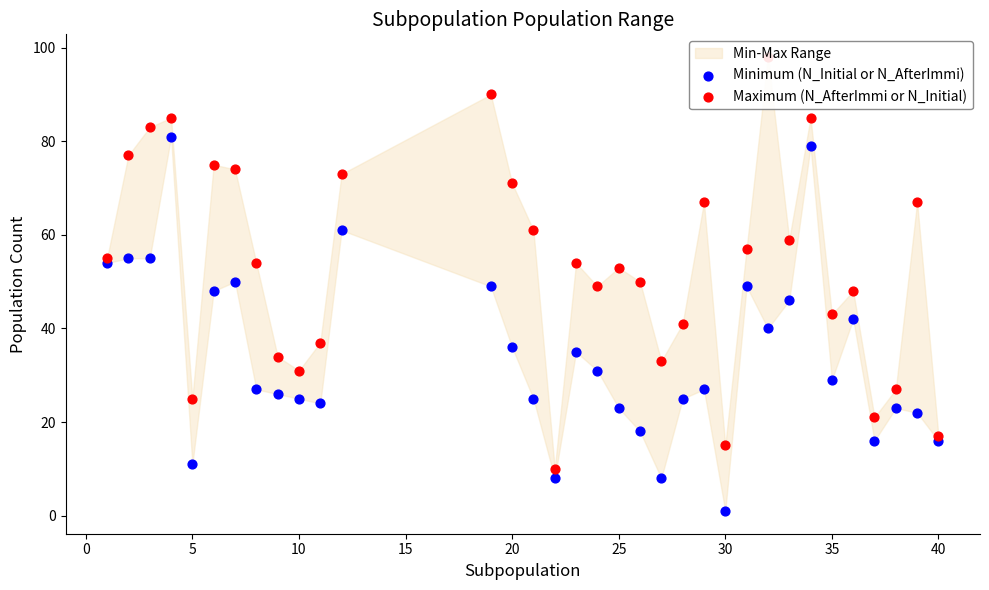

At how many categories does at least one series exceed 20?

31